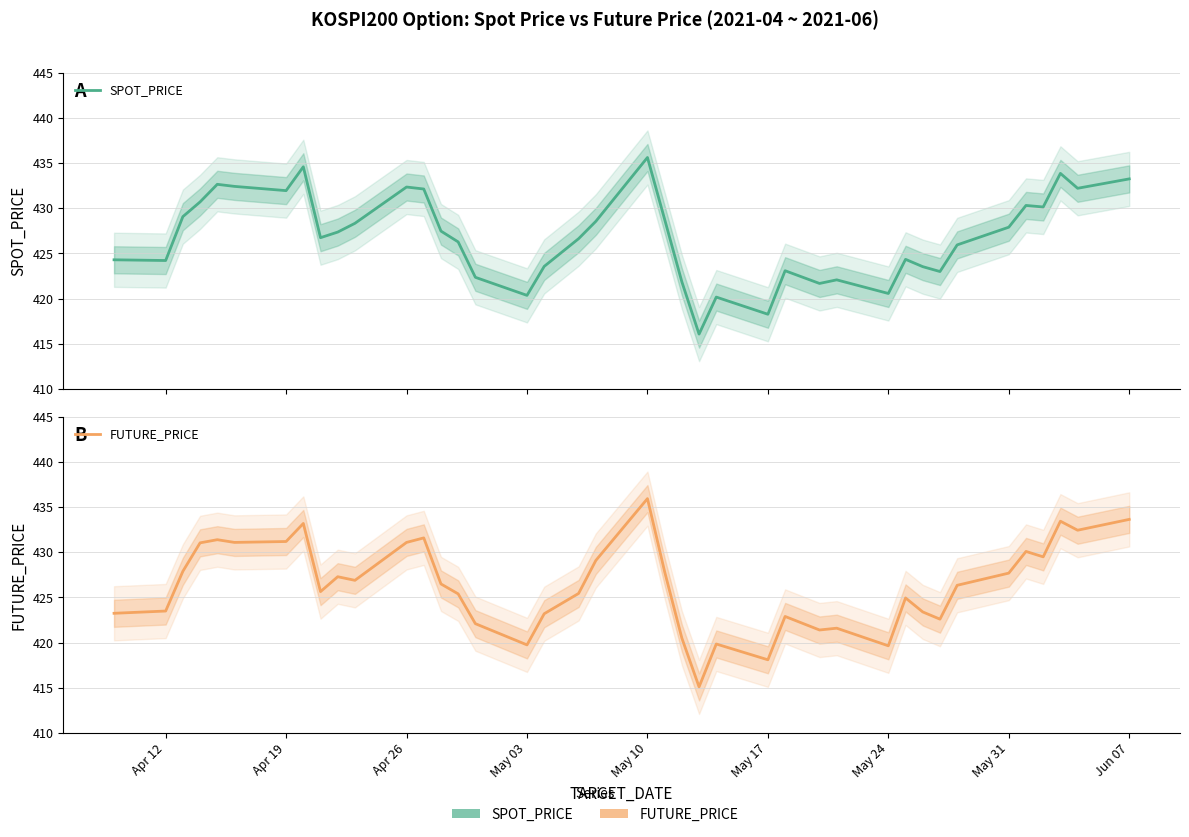

How many series are shown in this chart?

2